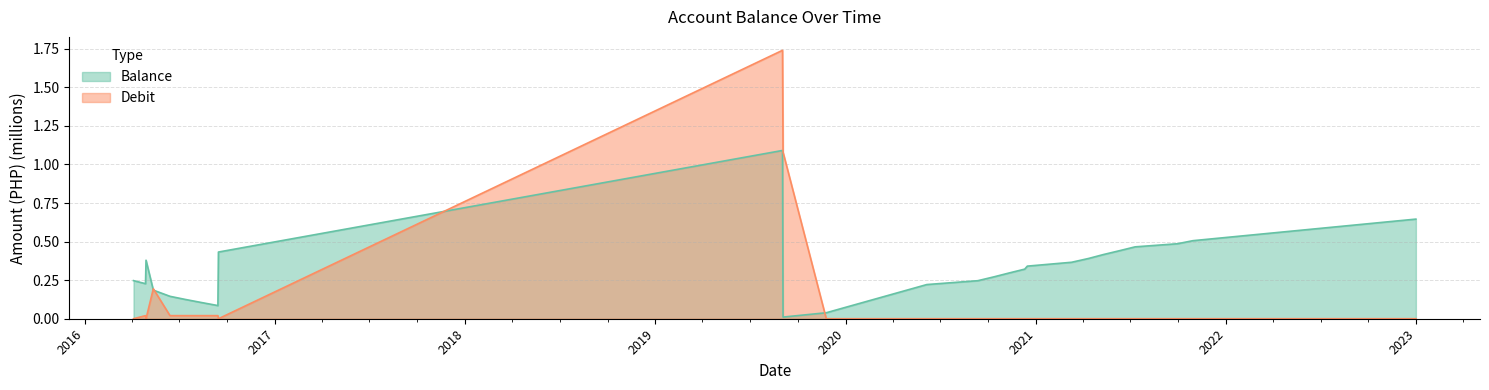

What is the label of the 11th point from the right?

2020-11-10